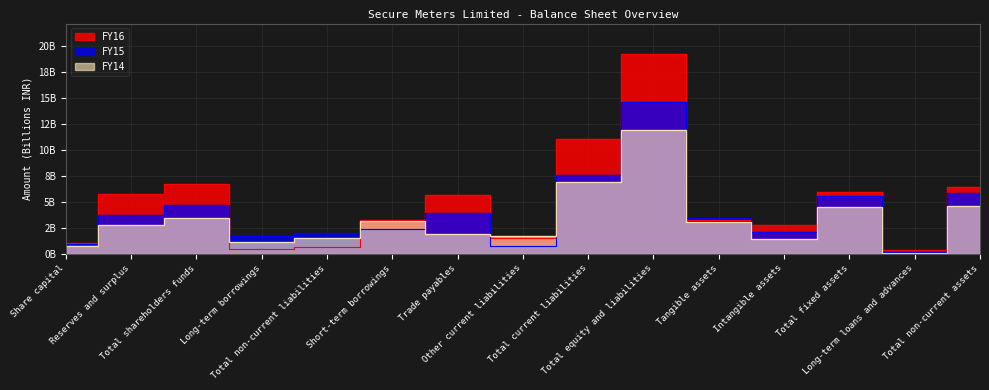

Which has a higher value, Total fixed assets or Share capital?

Total fixed assets